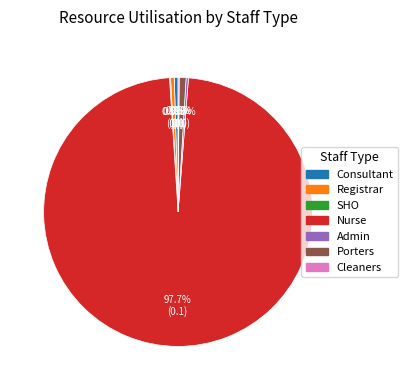

Is it true that Nurse is 98% of the pie?

True